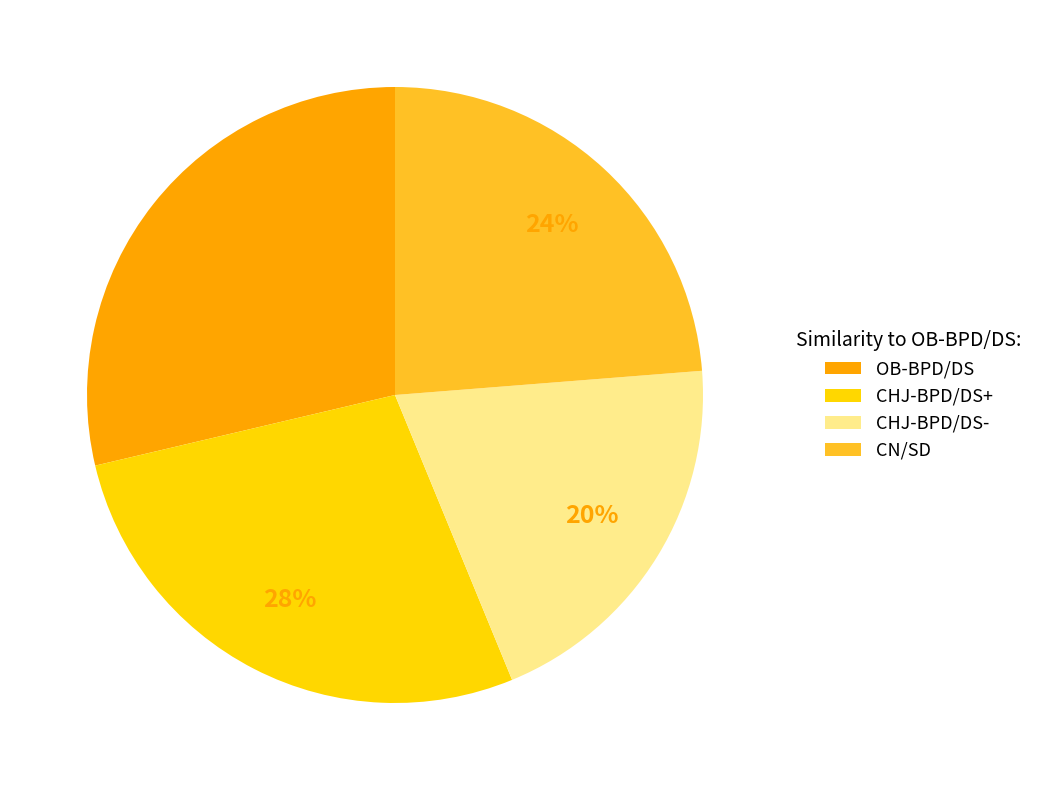

Which slice is the largest?

OB-BPD/DS